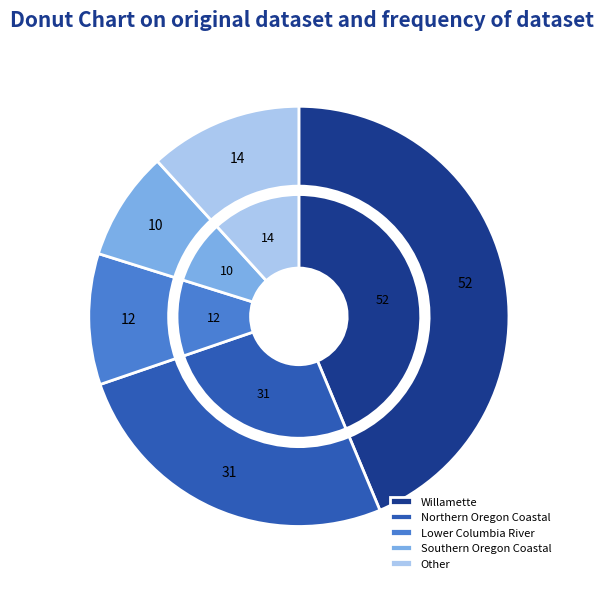

Rank the categories by value from lowest to highest.

Southern Oregon Coastal, Lower Columbia River, Other, Northern Oregon Coastal, Willamette